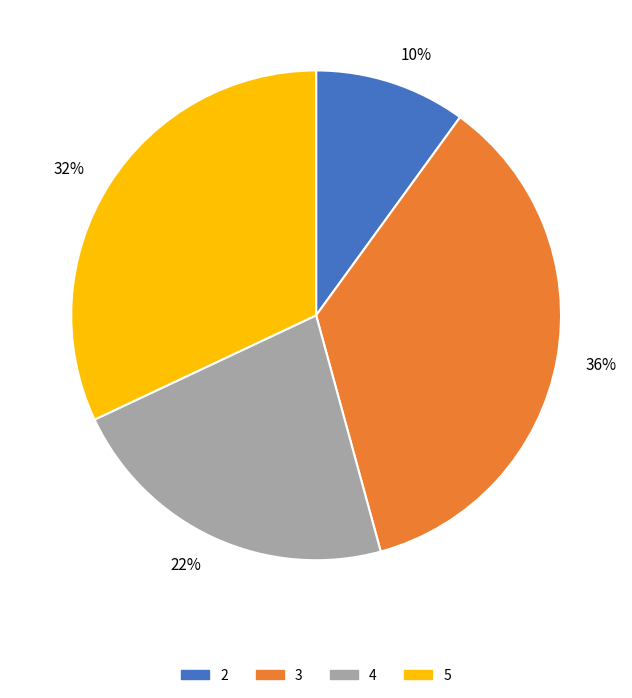

To the nearest percent, what is the average slice percentage?

25%